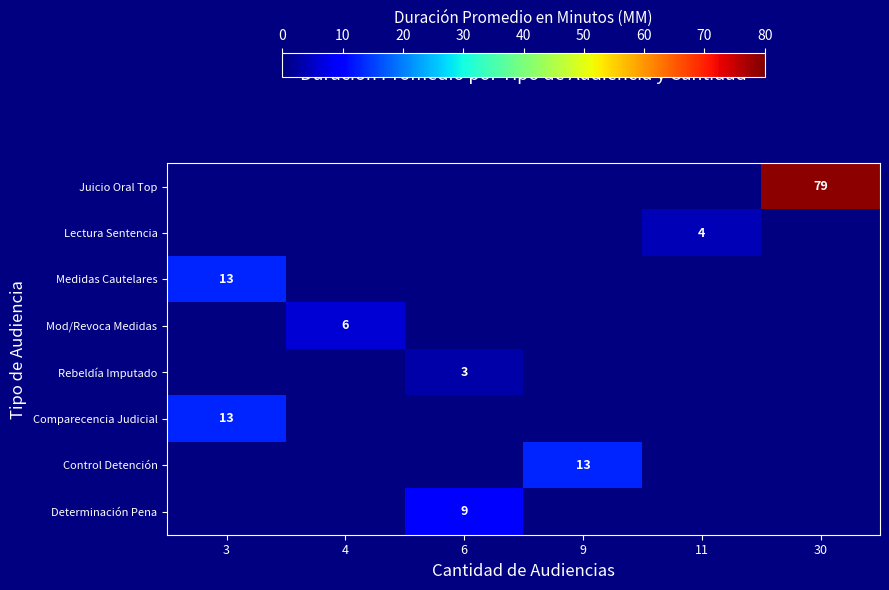

At 3, list the series in order from largest to smallest.

Juicio Oral Top, Lectura Sentencia, Medidas Cautelares, Mod/Revoca Medidas, Rebeldía Imputado, Comparecencia Judicial, Control Detención, Determinación Pena